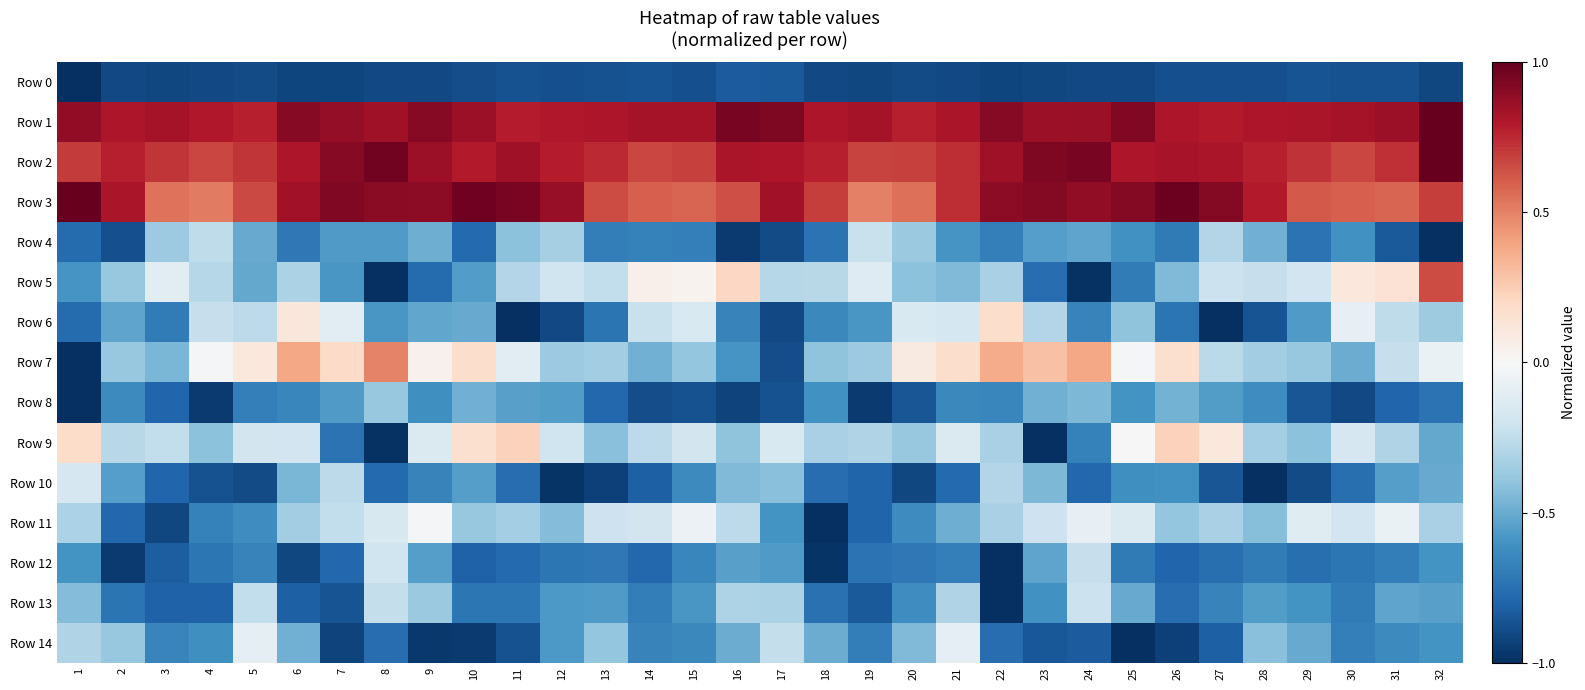

What is the total value across all series at 31?

-3.4